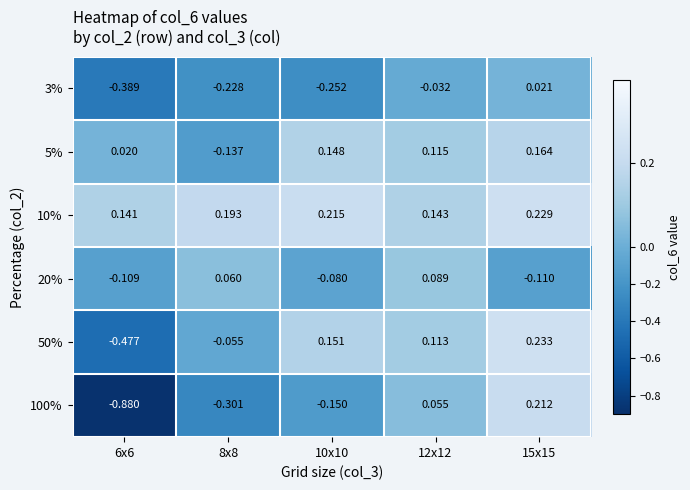

How many data points in 100% are above 0?

2